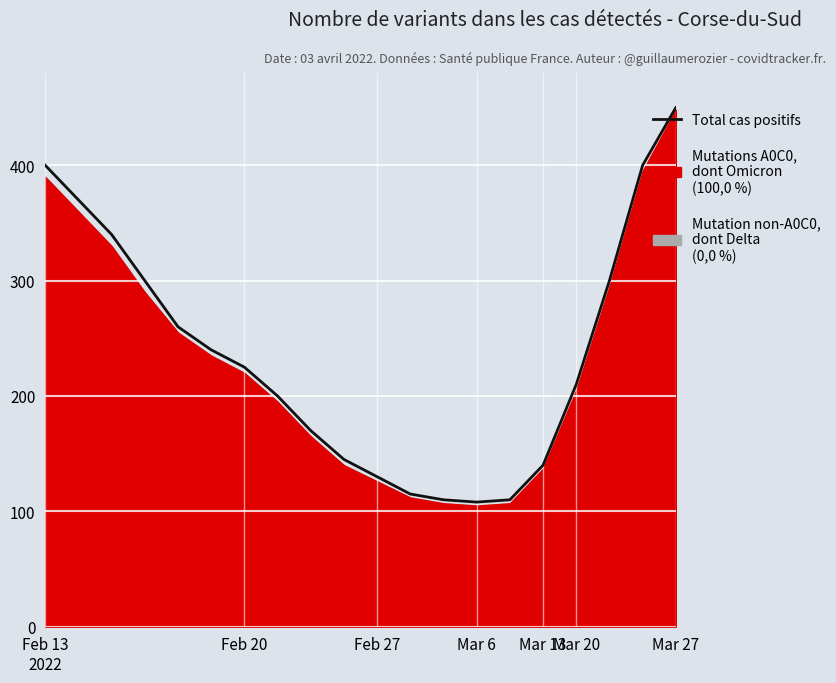

How many interior local valleys (lower than both neighbors) does the data have?

1